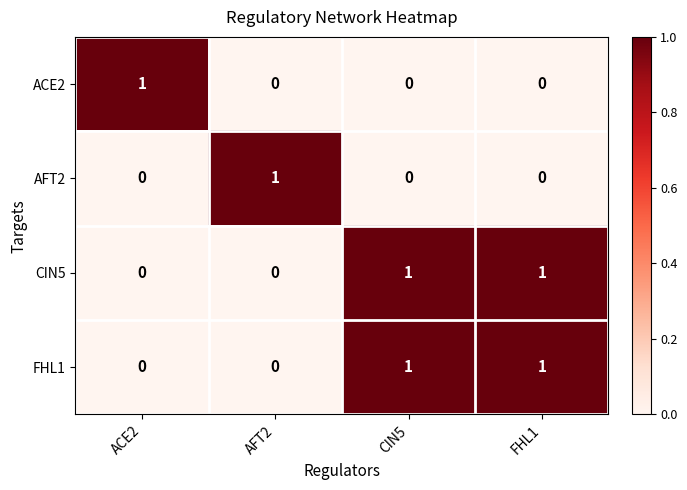

How many series are shown in this chart?

4